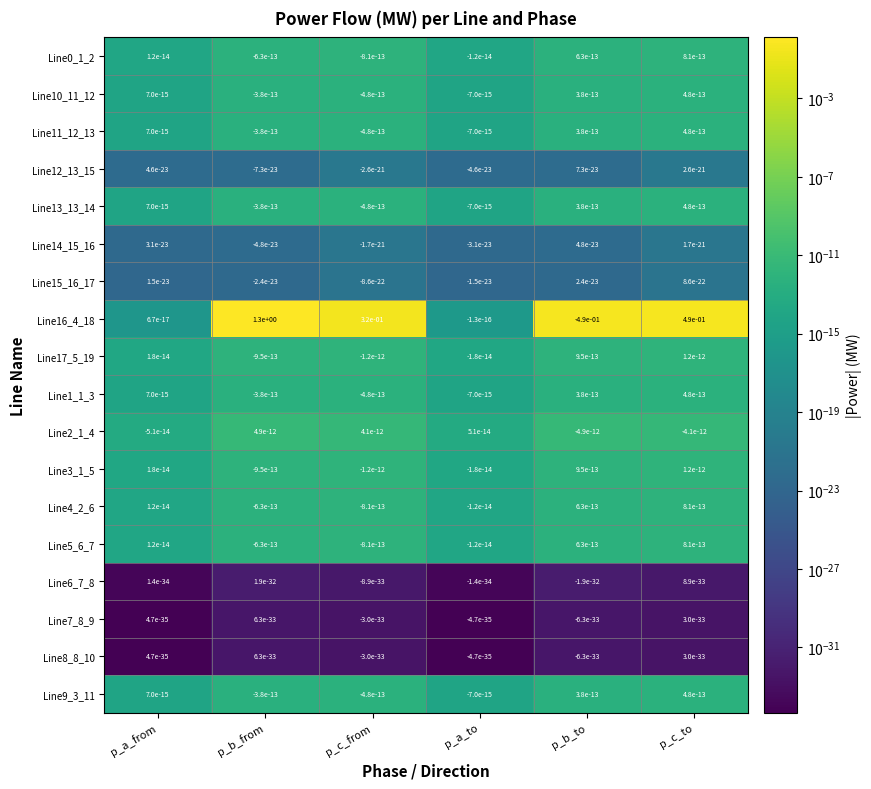

Rank the categories by Line0_1_2 value from highest to lowest.

p_c_to, p_b_to, p_a_from, p_a_to, p_b_from, p_c_from